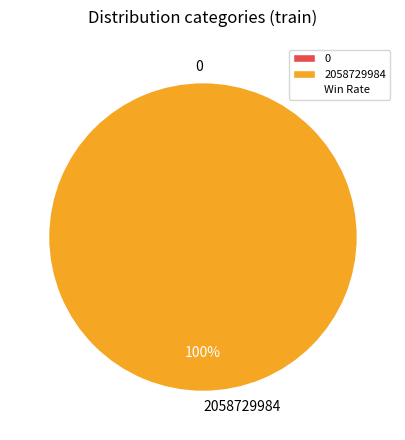

Between 0 and 2058729984, which is larger?

2058729984